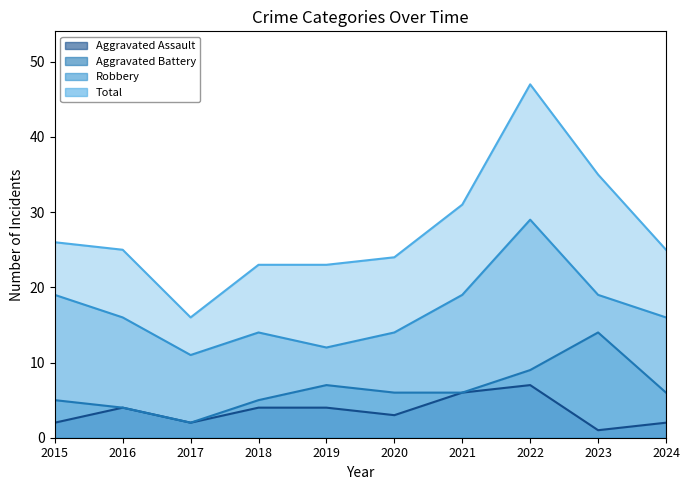

At which label does Aggravated Assault reach its peak?

2022